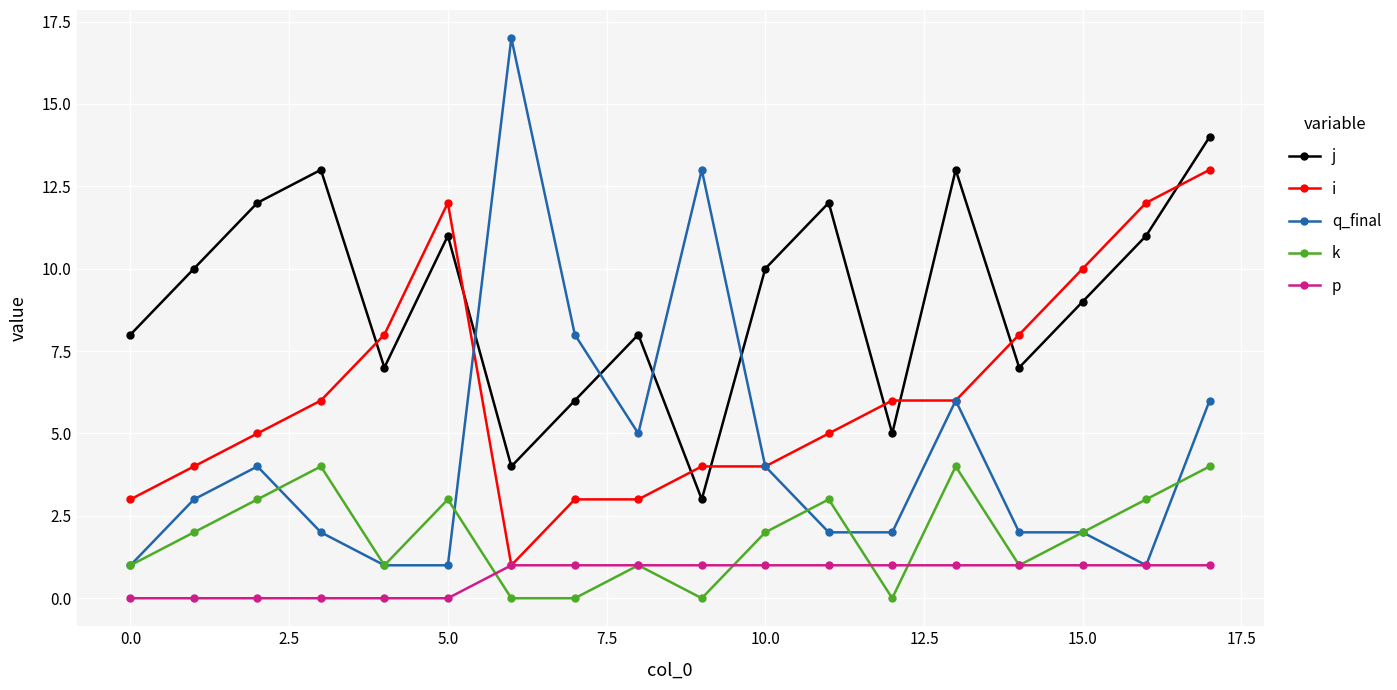

True or false: j and p intersect in this chart.

False